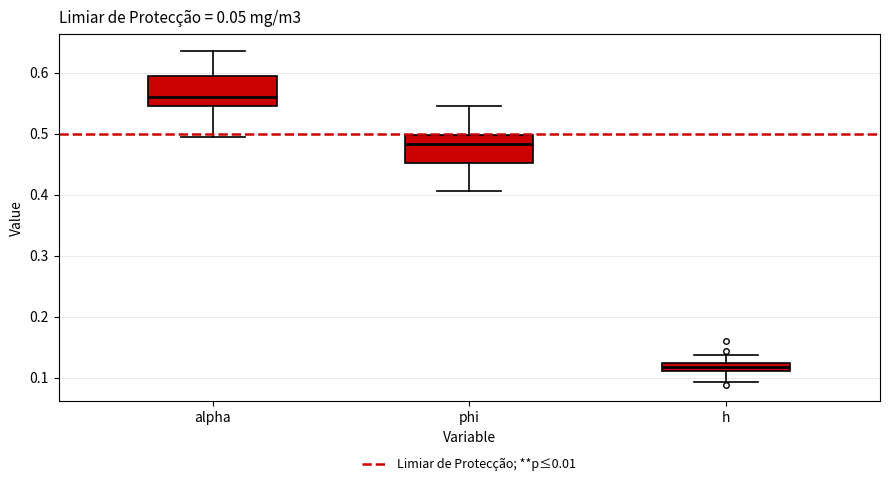

Which box has the lowest median line?

h